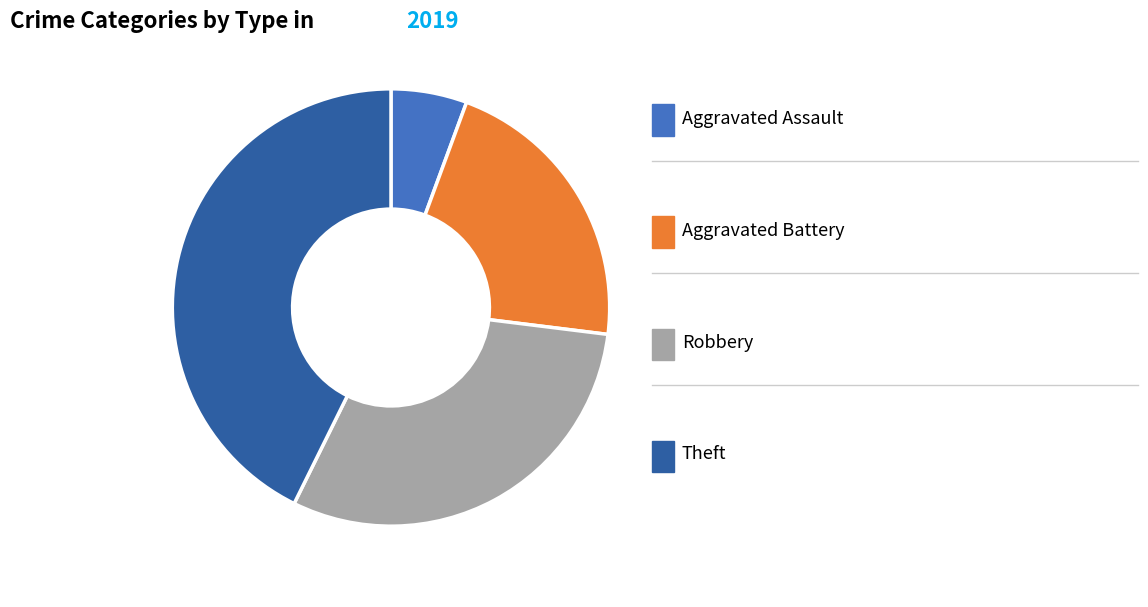

Does any single category account for the majority?

No